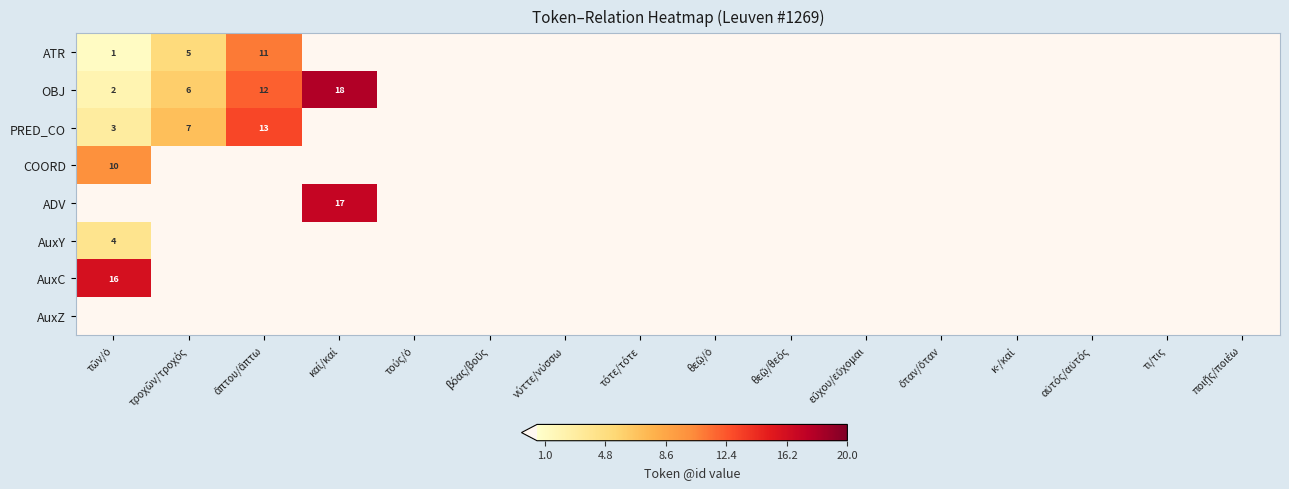

How many values in the COORD series exceed 0?

1